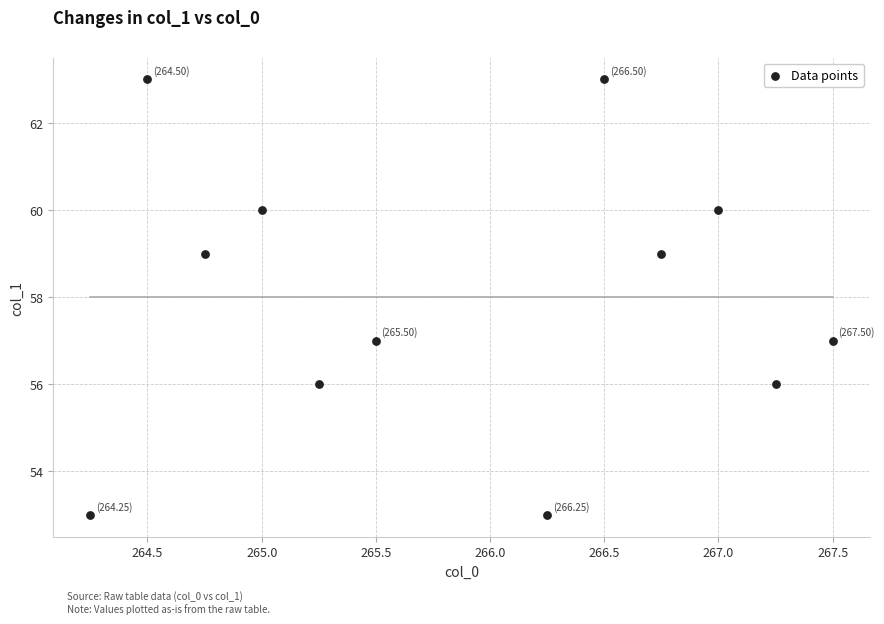

What is the range of Y values (max minus min)?

10